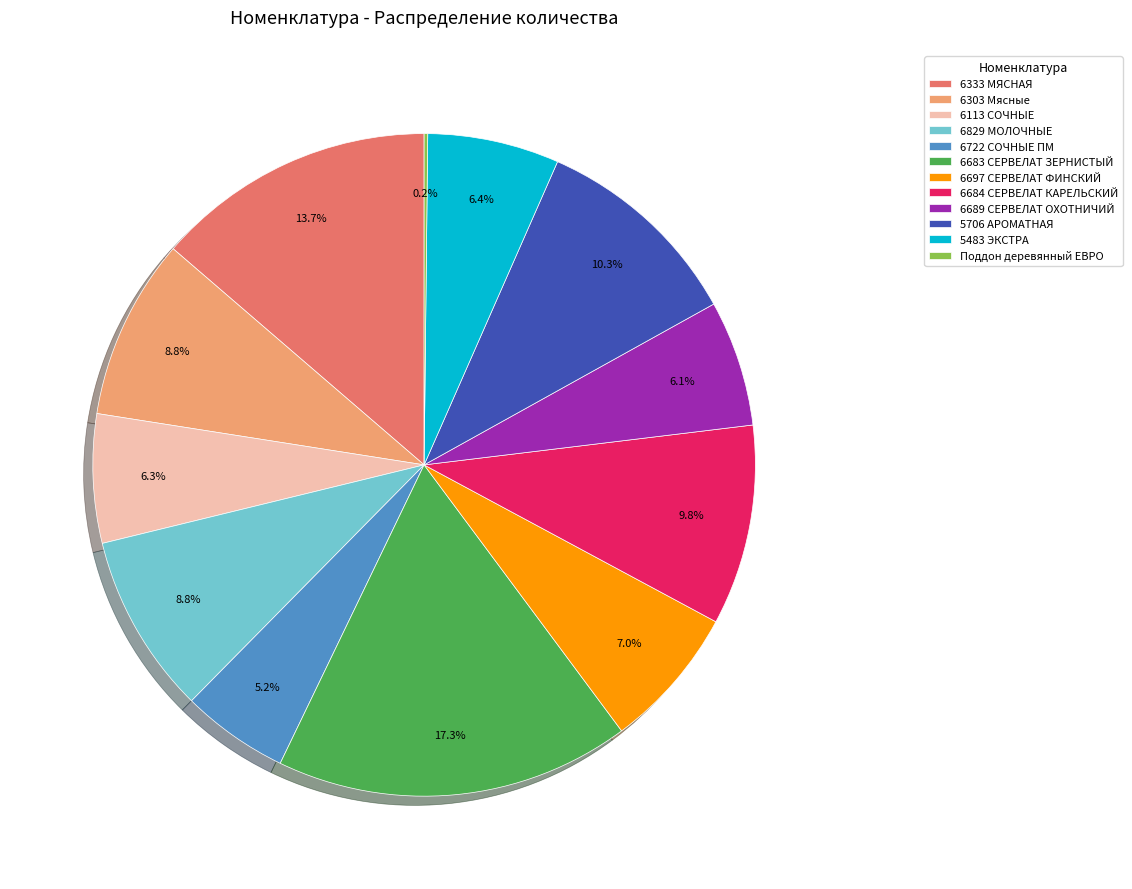

Is 6303 Мясные the majority of the pie?

No